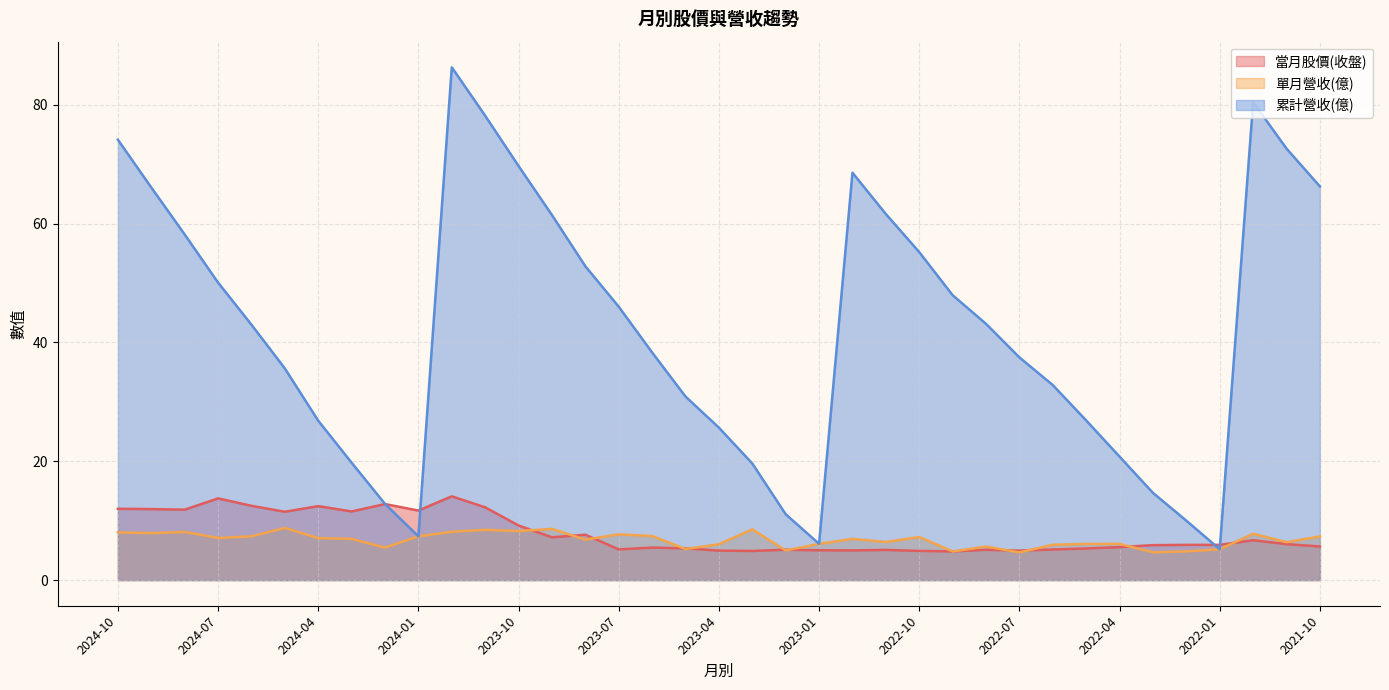

How many lines are shown in the chart?

3